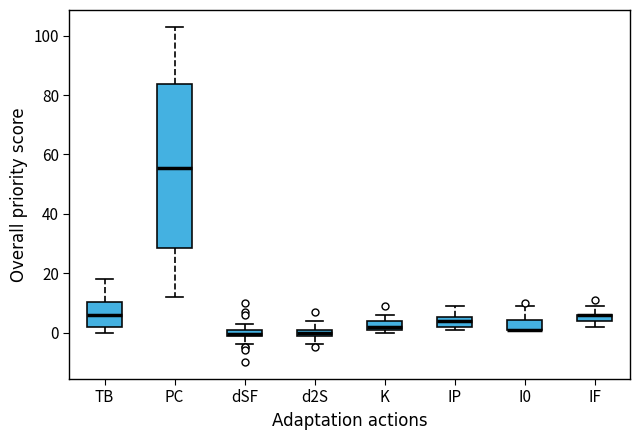

Comparing the boxes themselves (not the whiskers), which one is the tallest?

PC